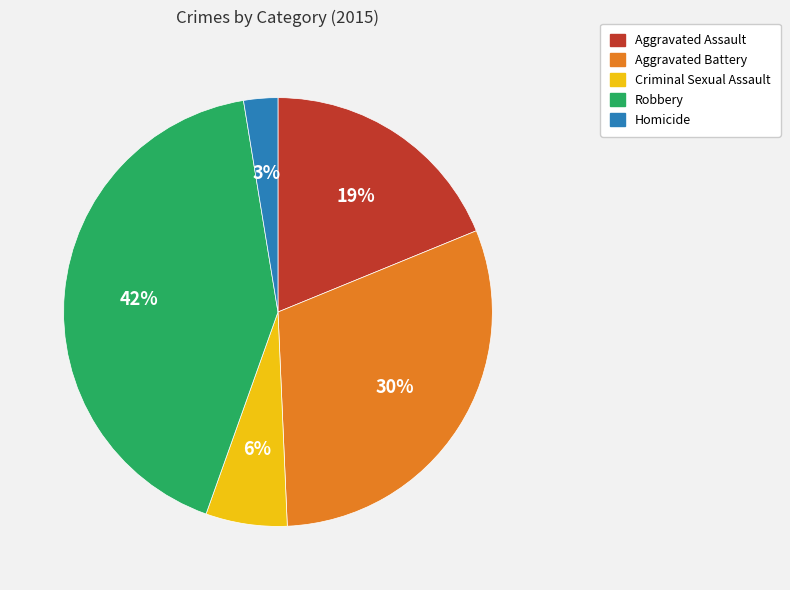

To the nearest percent, what is the average slice percentage?

20%